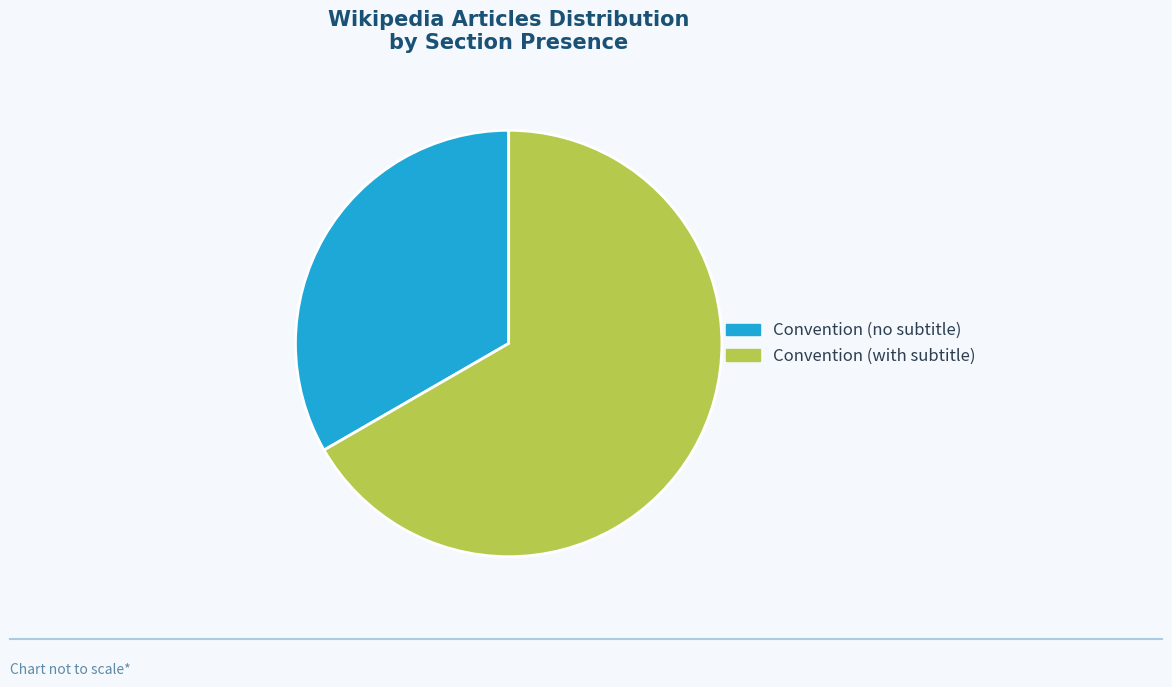

Approximately how many times larger is the value at Convention (with subtitle) compared to Convention (no subtitle)?

2.0